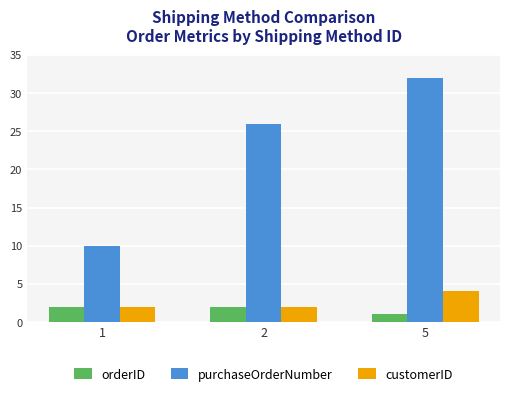

At which category is the sum across all series the highest?

5